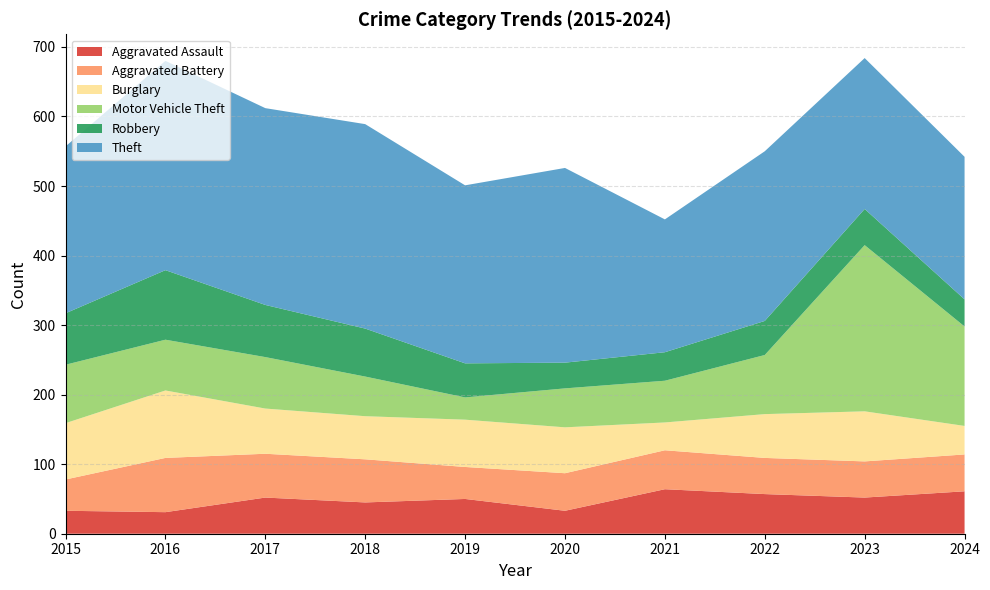

Reading right to left, extract all data points from this chart.

Aggravated Assault: 61	52	57	64	33	50	45	52	31	33
Aggravated Battery: 53	52	52	56	54	46	62	63	78	45
Burglary: 41	72	63	40	66	68	62	65	97	81
Motor Vehicle Theft: 143	239	85	60	56	32	57	74	73	84
Robbery: 39	52	49	41	37	49	69	75	100	74
Theft: 205	217	244	191	280	256	294	283	301	240